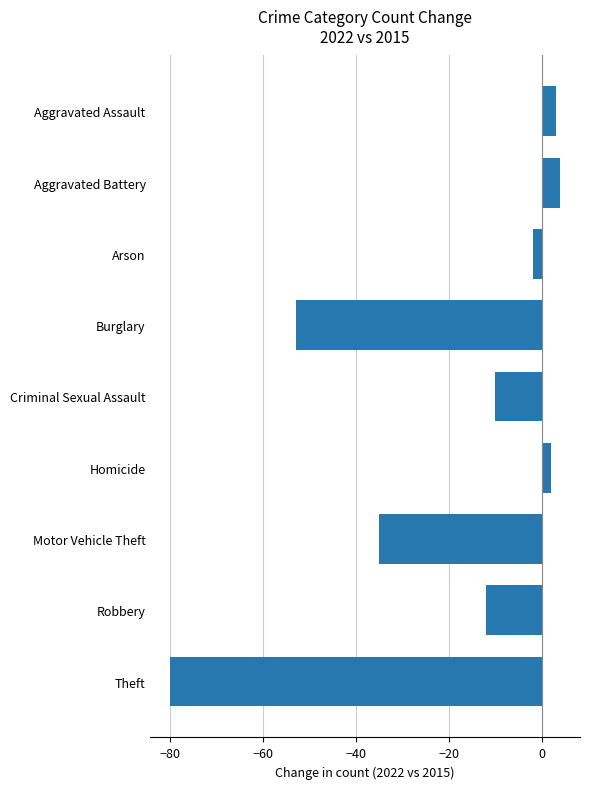

What is the average value?

-20